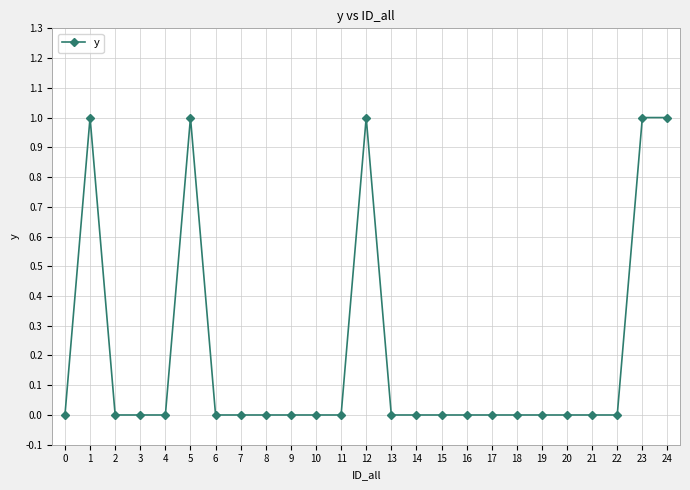

What is the change in value from 1 to 19?

-1